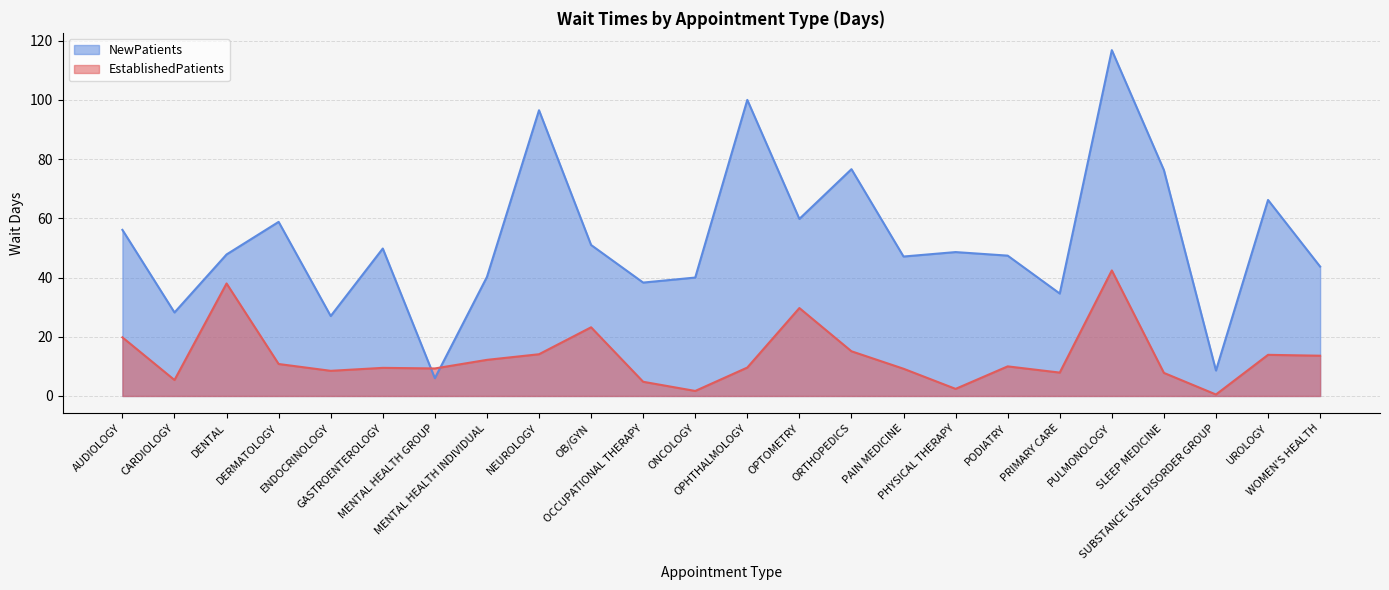

True or false: NewPatients and EstablishedPatients cross at least once.

True